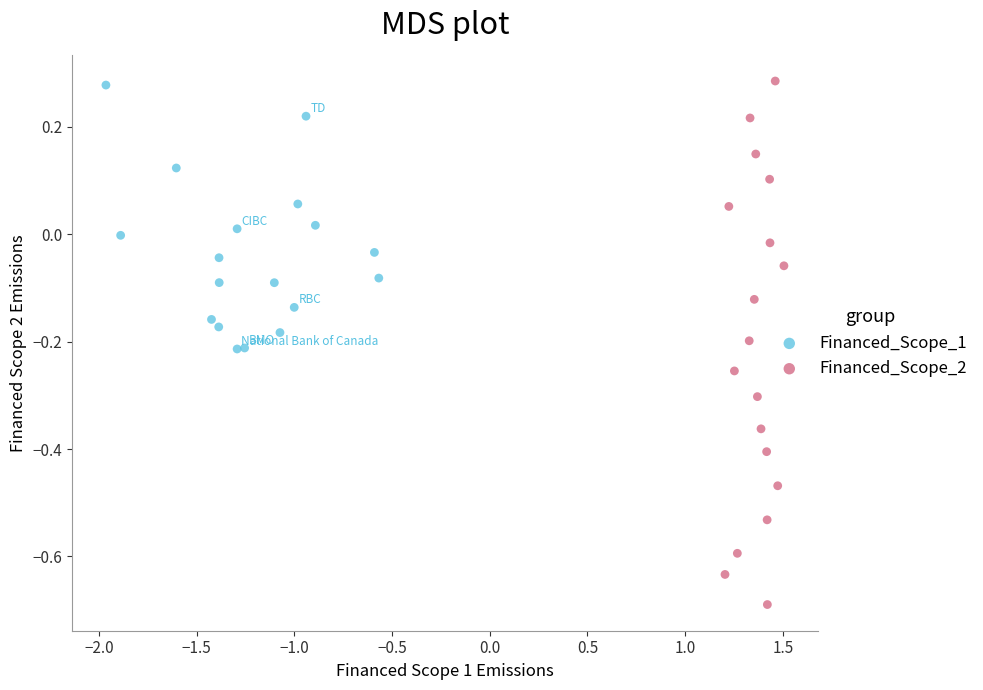

Which series contains the lowest Y value?

Financed_Scope_2